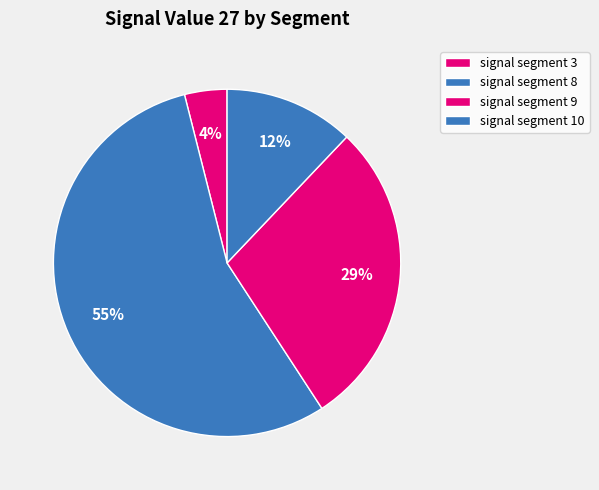

Count the number of slices in the pie.

4